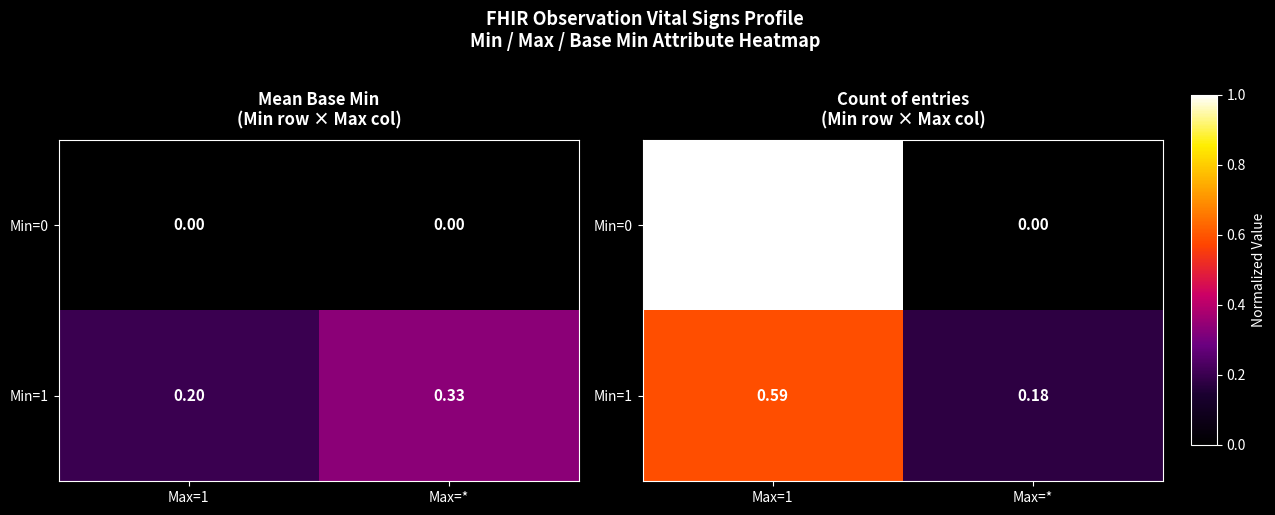

What is the maximum value for Min=0?

1.0